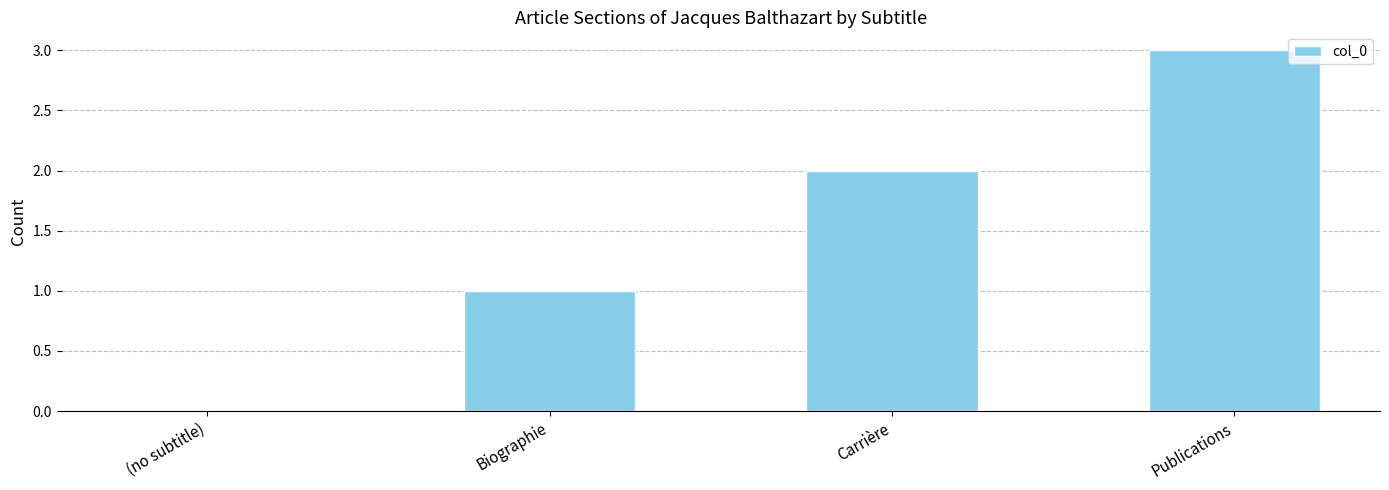

The value at Carrière is 2. True or false?

True